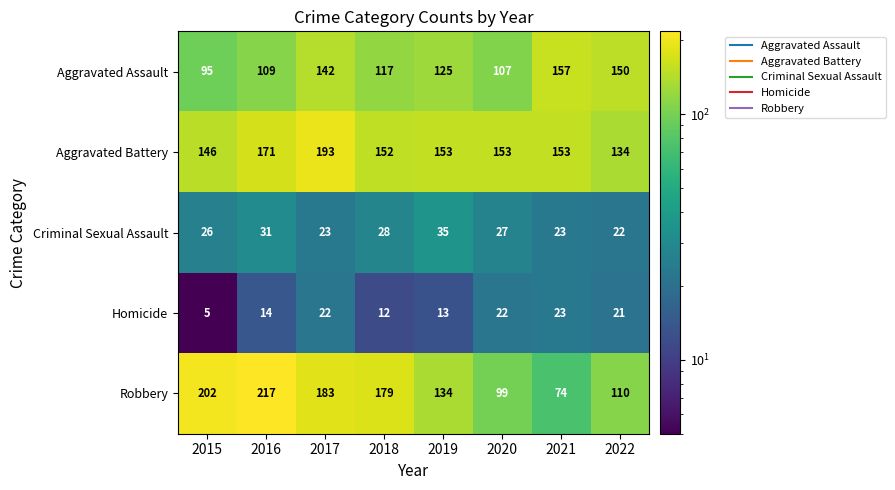

What is the sum of all Robbery values?

1198